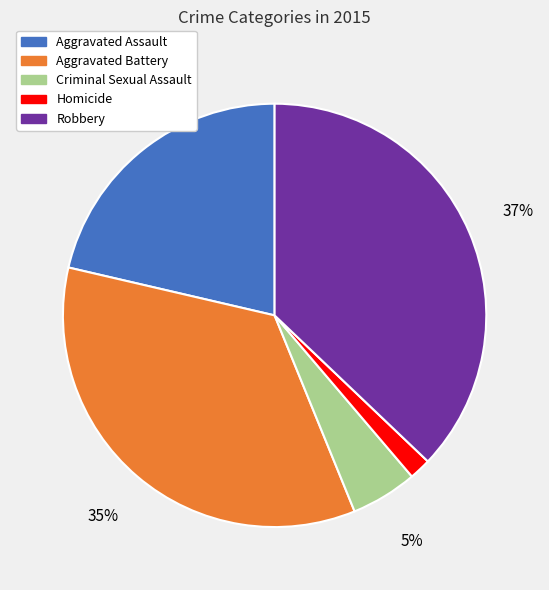

To the nearest percent, what is the difference between the largest and smallest slice percentages?

35%